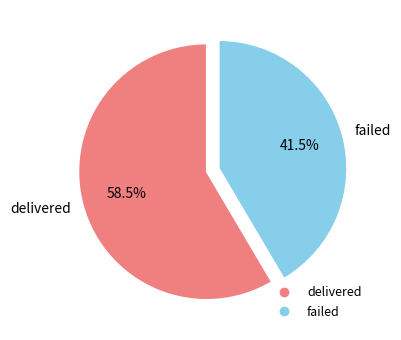

What is the majority slice?

delivered